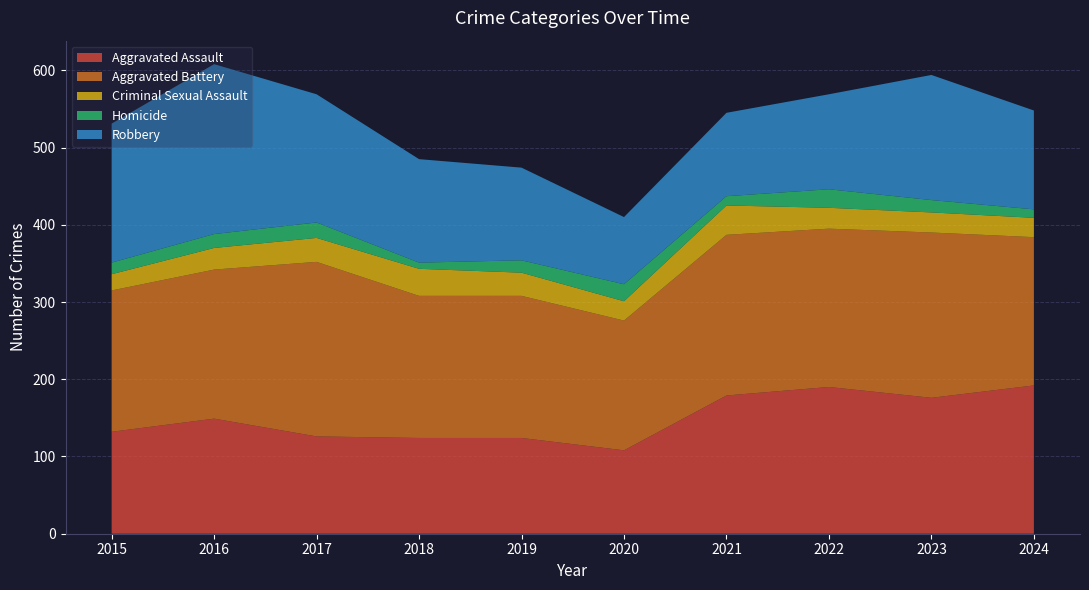

Reading right to left, transcribe all the data shown in this chart.

Aggravated Assault: 192	176	190	179	108	124	124	126	149	132
Aggravated Battery: 192	214	205	208	168	184	184	226	193	183
Criminal Sexual Assault: 25	26	27	38	25	30	35	31	28	21
Homicide: 11	16	24	12	22	16	8	20	18	15
Robbery: 128	162	123	108	87	120	134	166	220	180